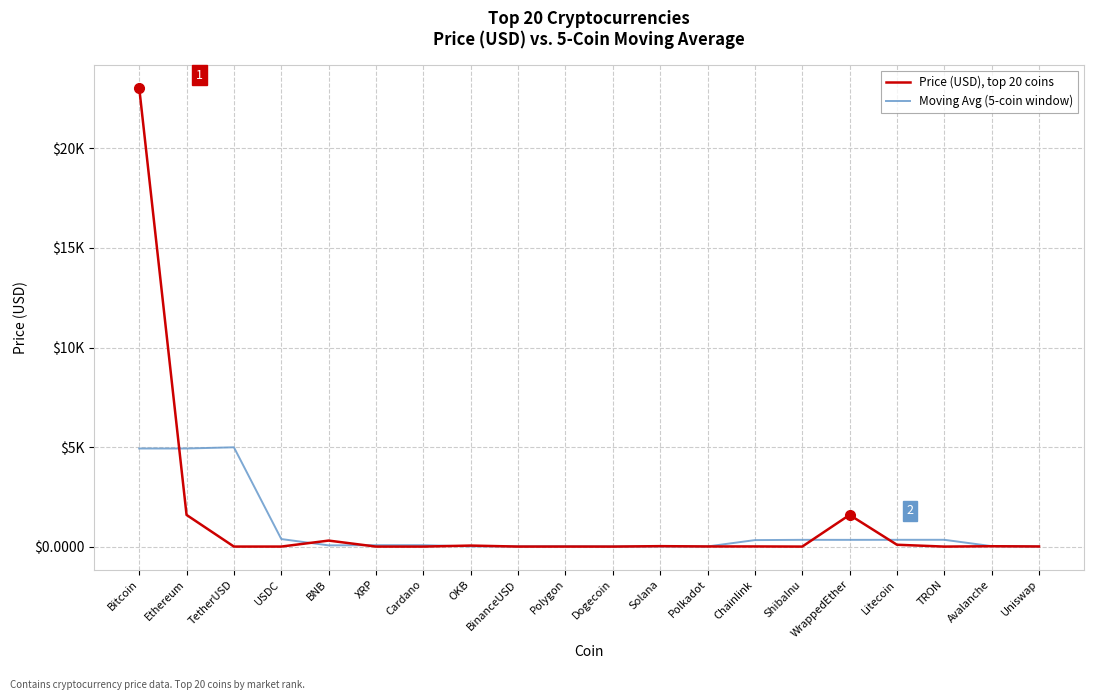

At which label does Price (USD), top 20 coins reach its minimum?

ShibaInu